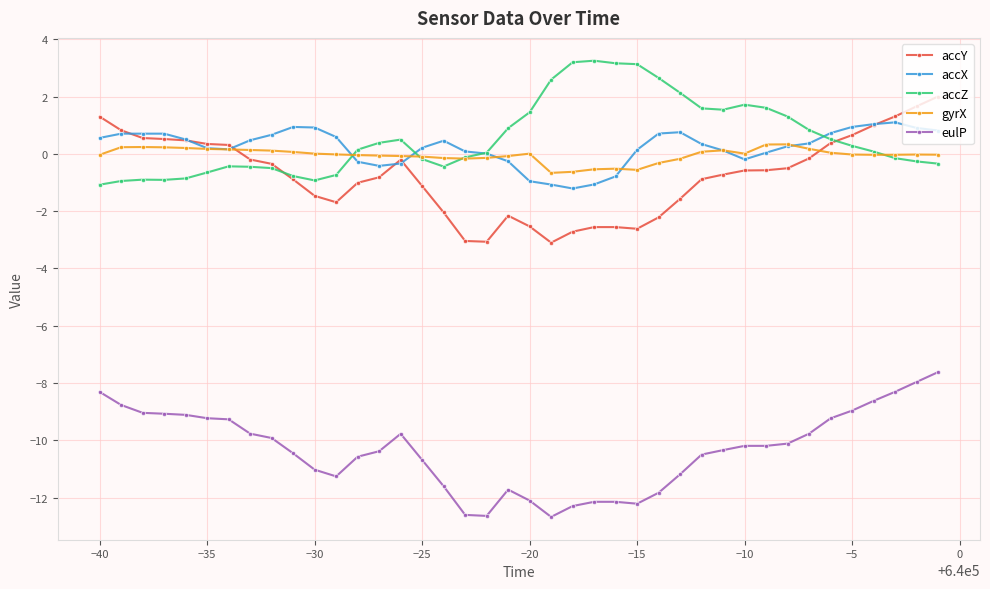

What is the lowest value of the accX series?

-1.2